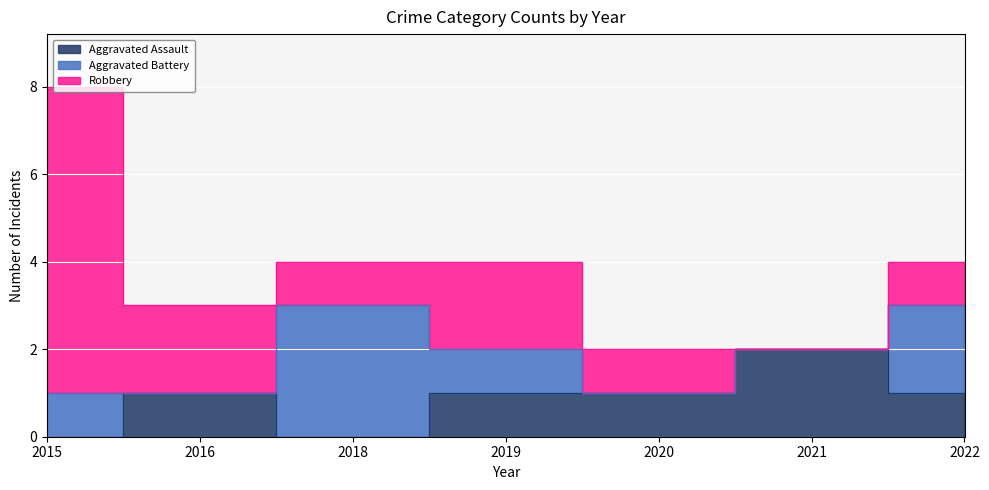

What is the sum of the Aggravated Assault values at 2018 and 2019?

1